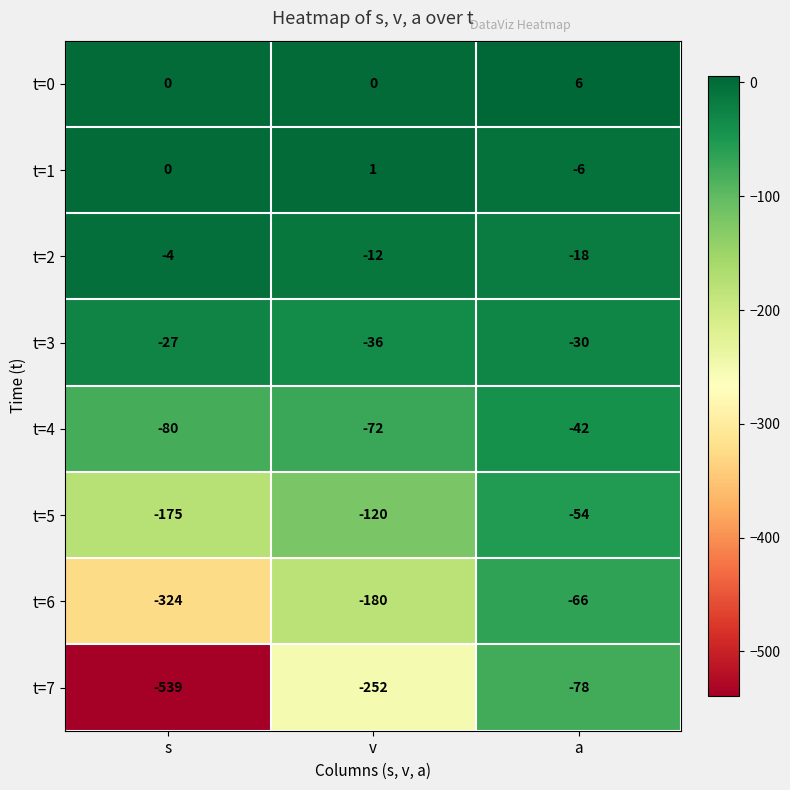

The value of t=0 at a is 6. True or false?

True